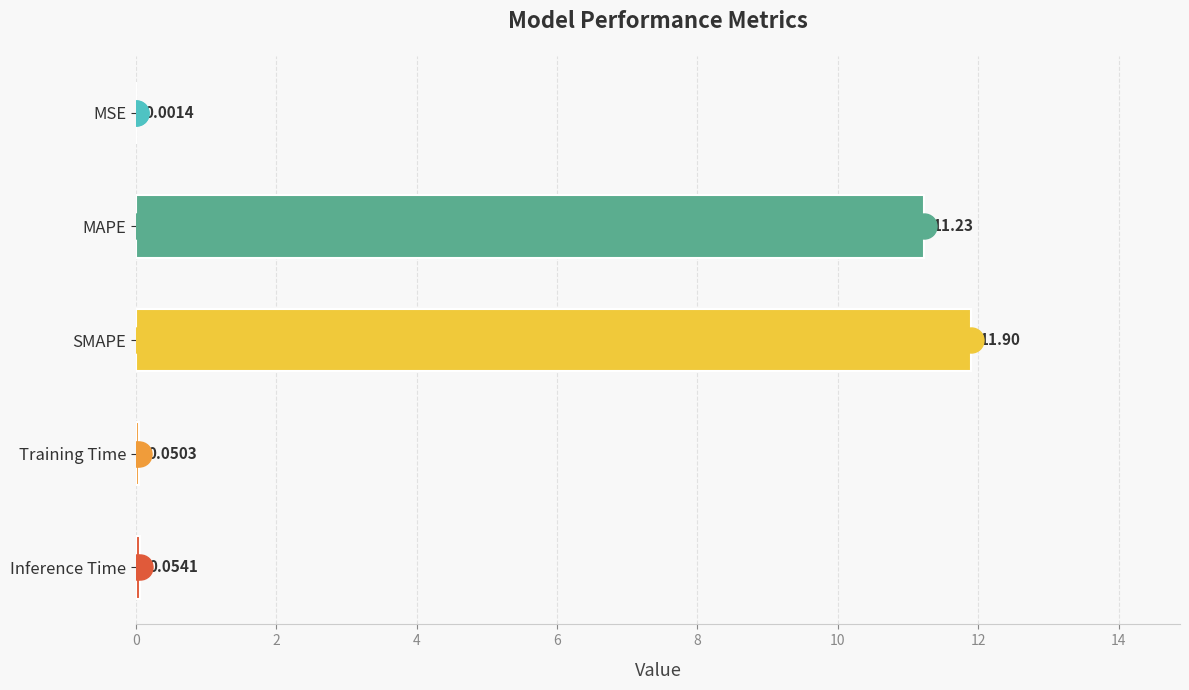

What is the sum of all values?

23.2